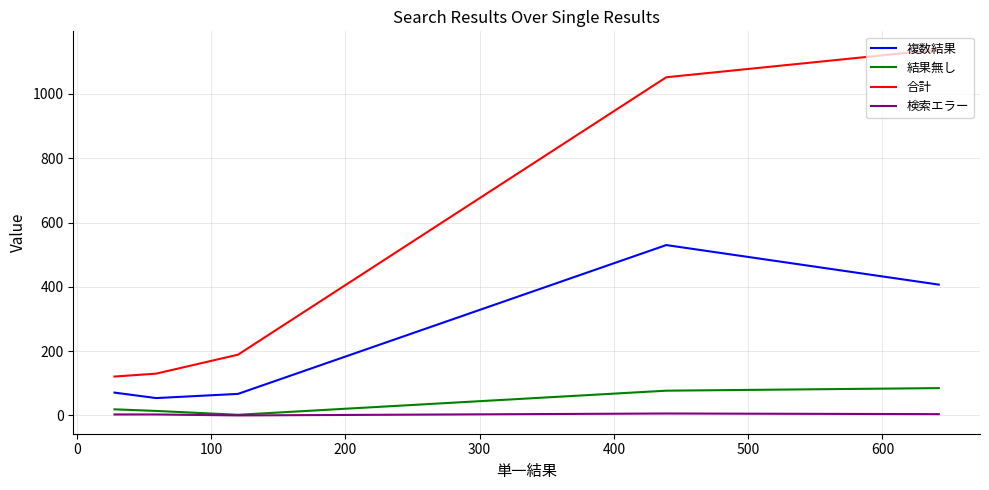

Rank the series at 300 from highest to lowest value.

合計, 複数結果, 結果無し, 検索エラー